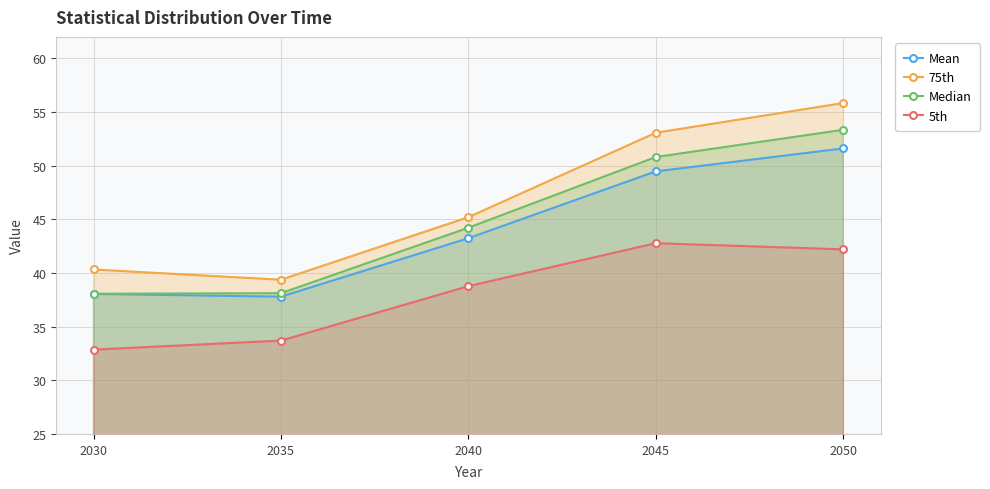

What is the total value across all series at 2045?

196.1